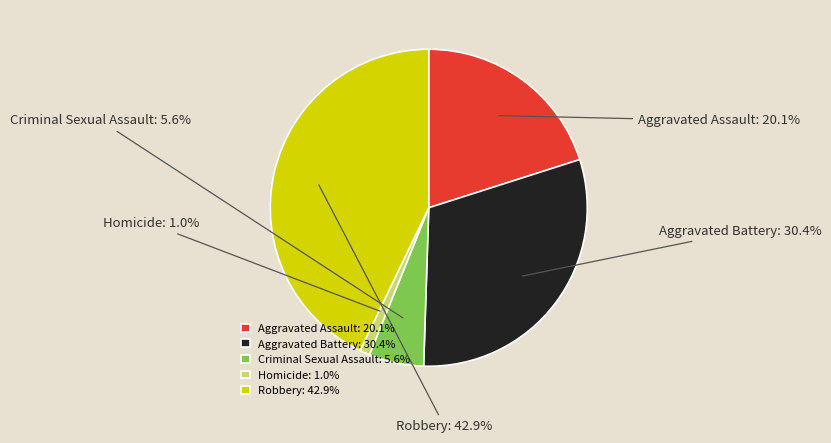

To the nearest percent, what is the average slice percentage?

20%